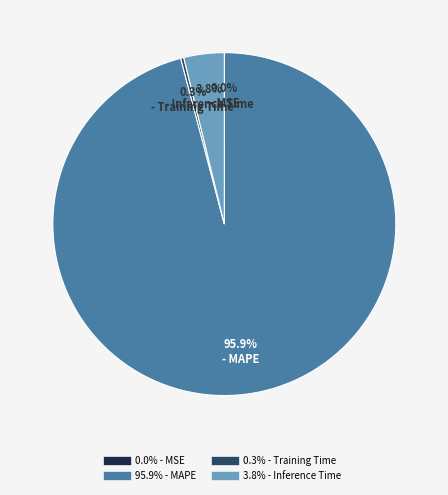

Is there a majority slice in this chart?

Yes